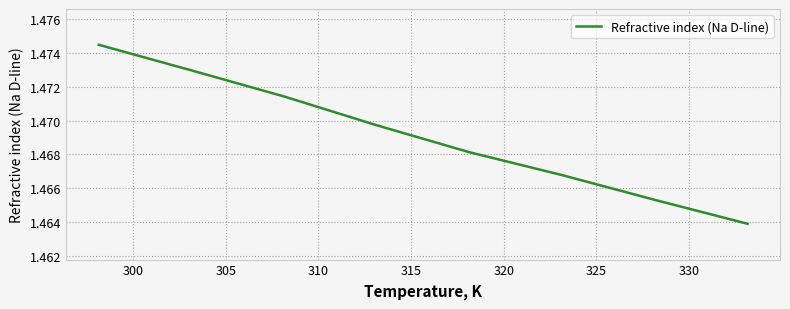

How many lines are shown in the chart?

1